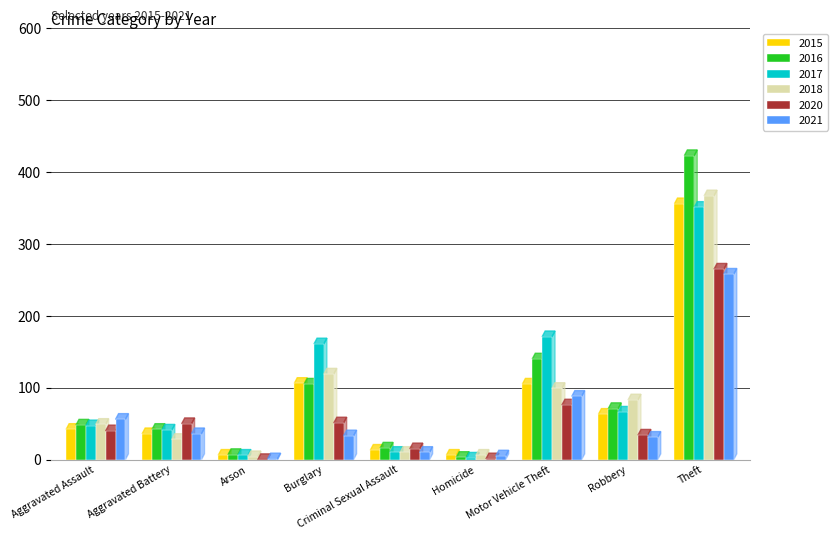

What is the sum of all 2017 values?

855